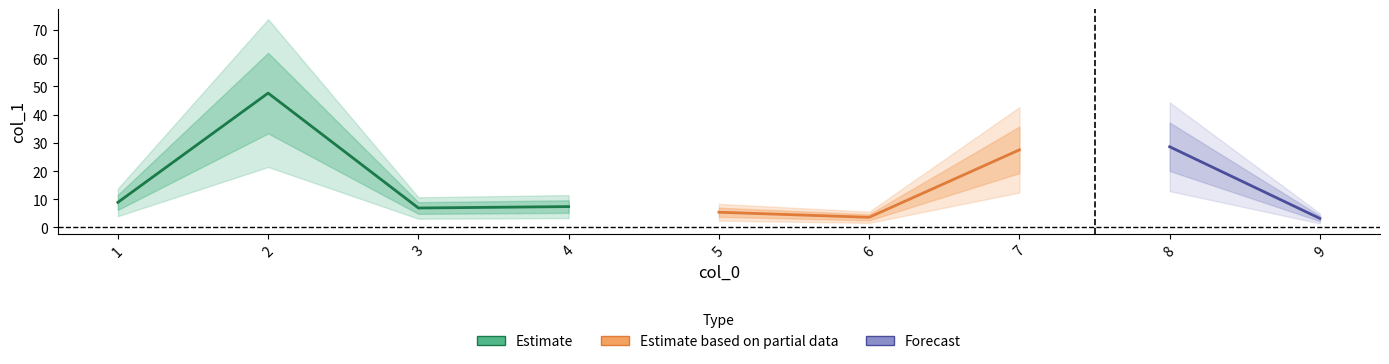

What is the smallest value displayed?

3.2